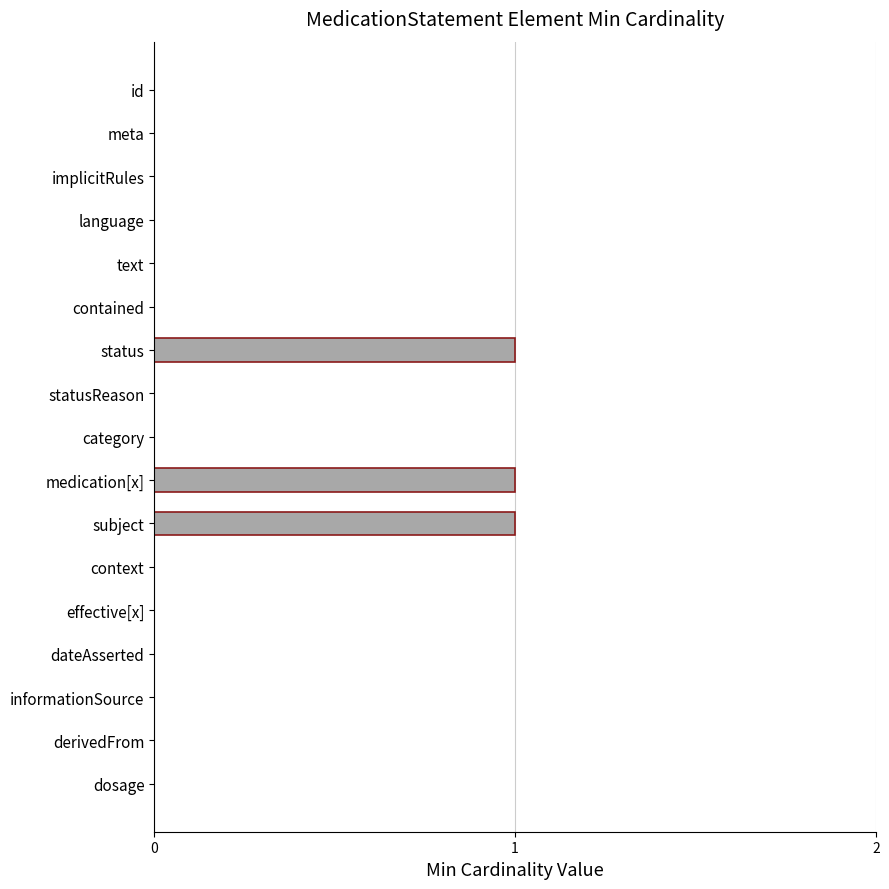

What is the sum of all values?

3